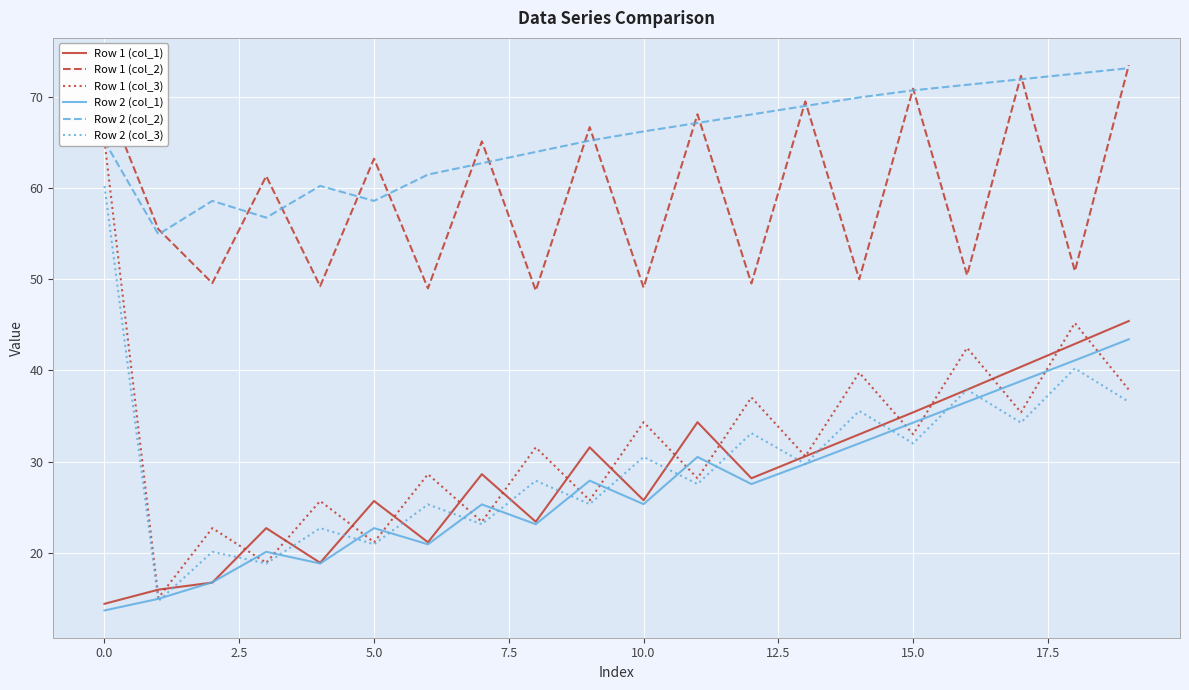

The value of Row 1 (col_1) at 15.0 is 35.4. True or false?

True